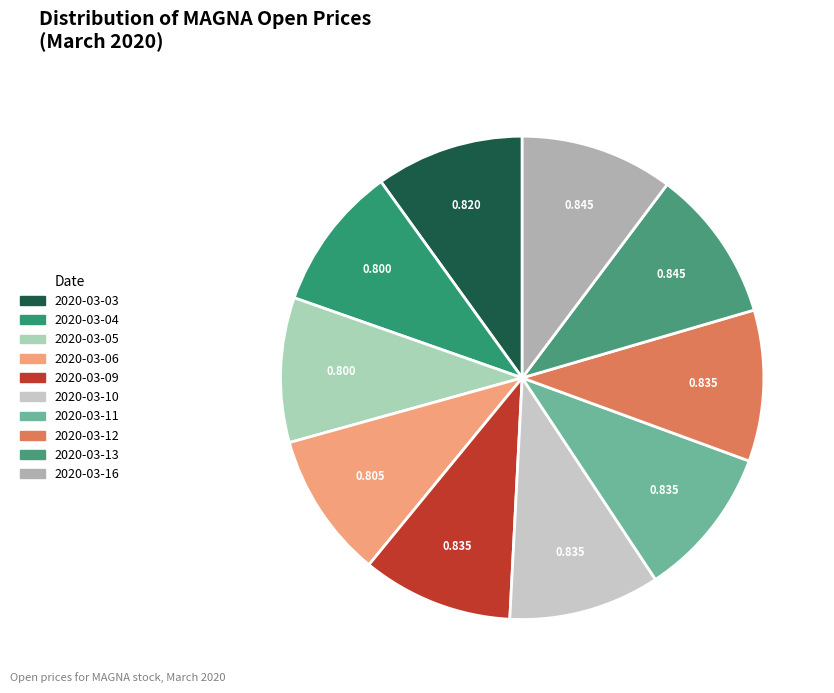

What percentage do 2020-03-09 and 2020-03-03 together represent?

20.0%